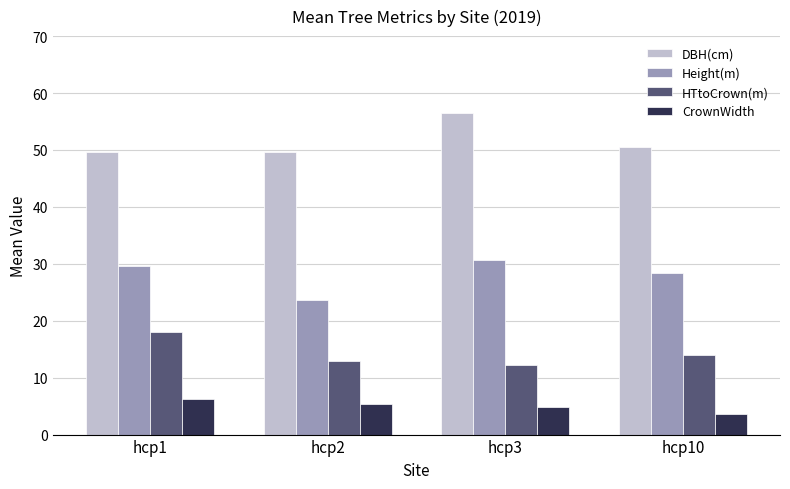

At hcp1, list the series in order from smallest to largest.

CrownWidth, HTtoCrown(m), Height(m), DBH(cm)